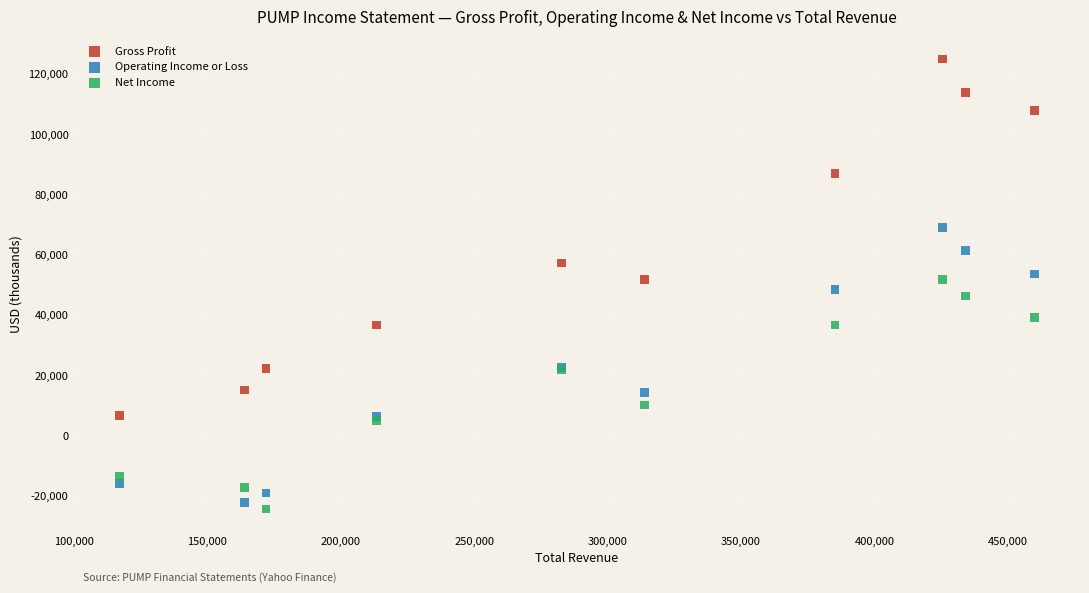

What is the X range (max minus min) for the scatter plot?

343000